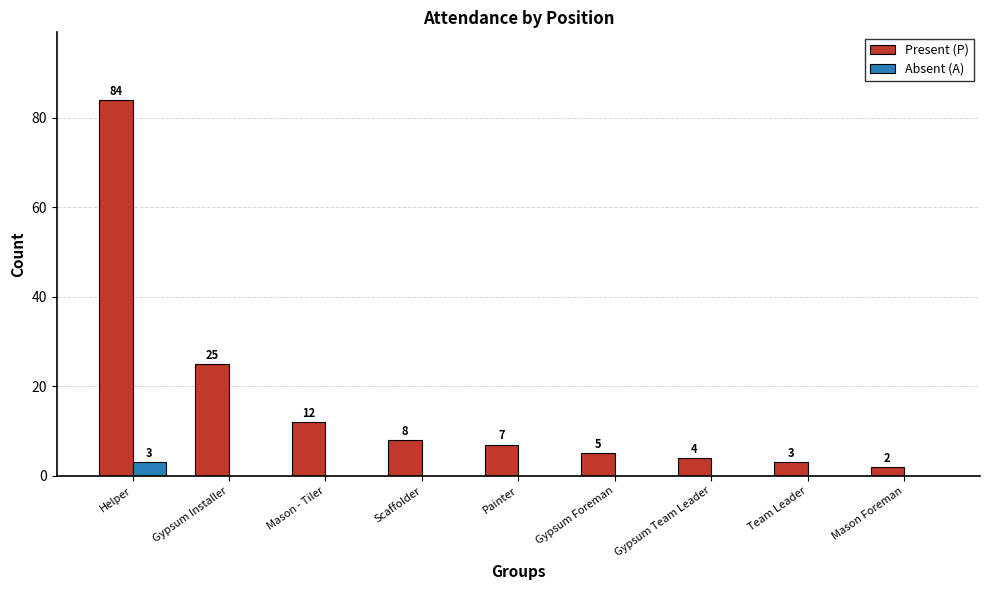

Which series changed the most between Helper and Painter?

Present (P)